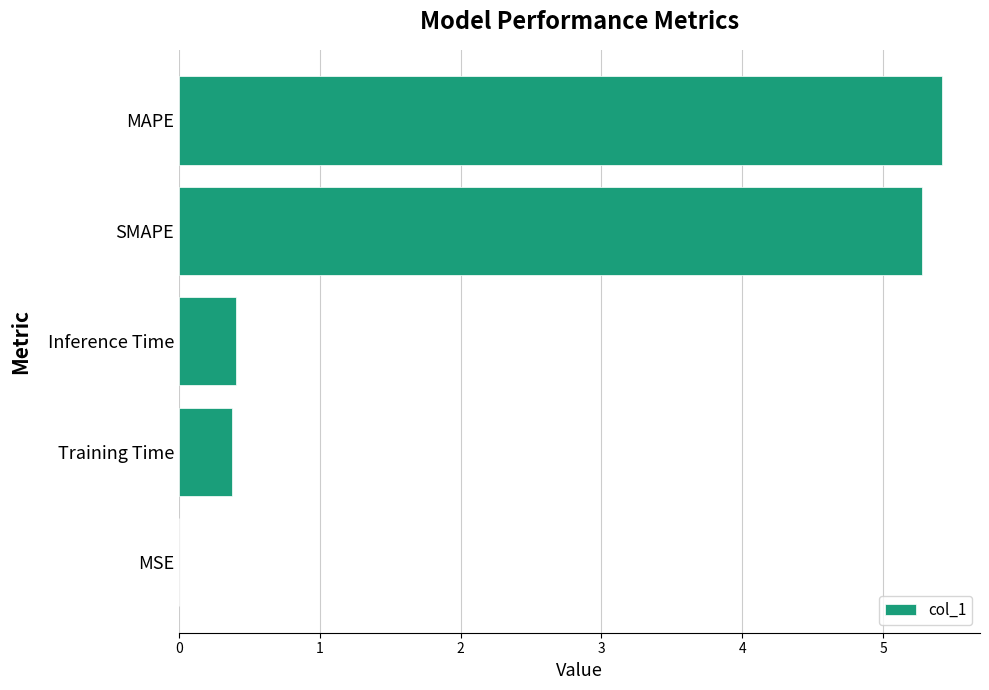

What is the greatest value displayed?

5.4